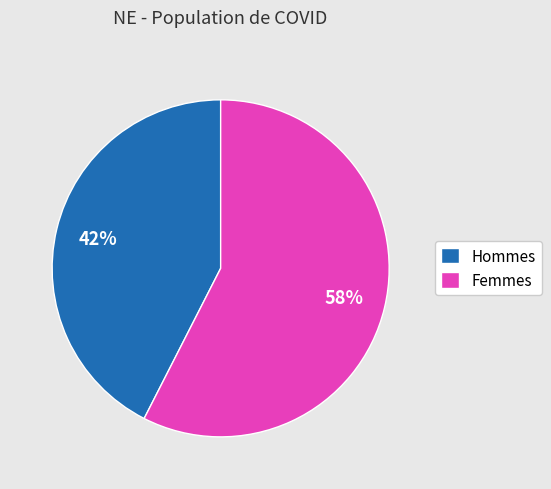

How many segments does this pie chart have?

2